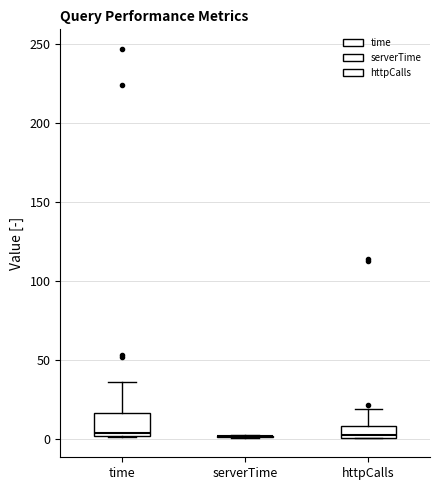

Reading left to right, read every box against the y-axis: the position of its median line, the range the box covers, and the ends of its whiskers. The values are not printed on the chart, so give them approximately, as read against the axis.

time: median 5, box 0 to 15, whiskers 0 to 35
serverTime: box collapsed to a line at 0, whiskers 0 to 5
httpCalls: median 5, box 0 to 10, whiskers 0 to 20